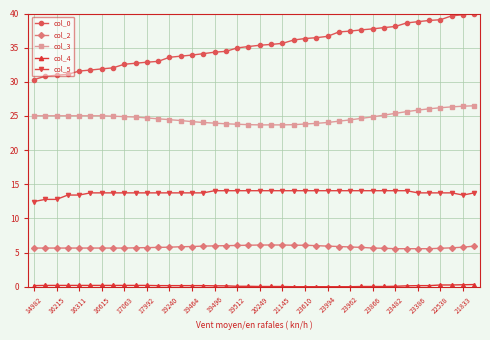

What is the difference between the maximum and minimum values in the col_2 series?

0.5